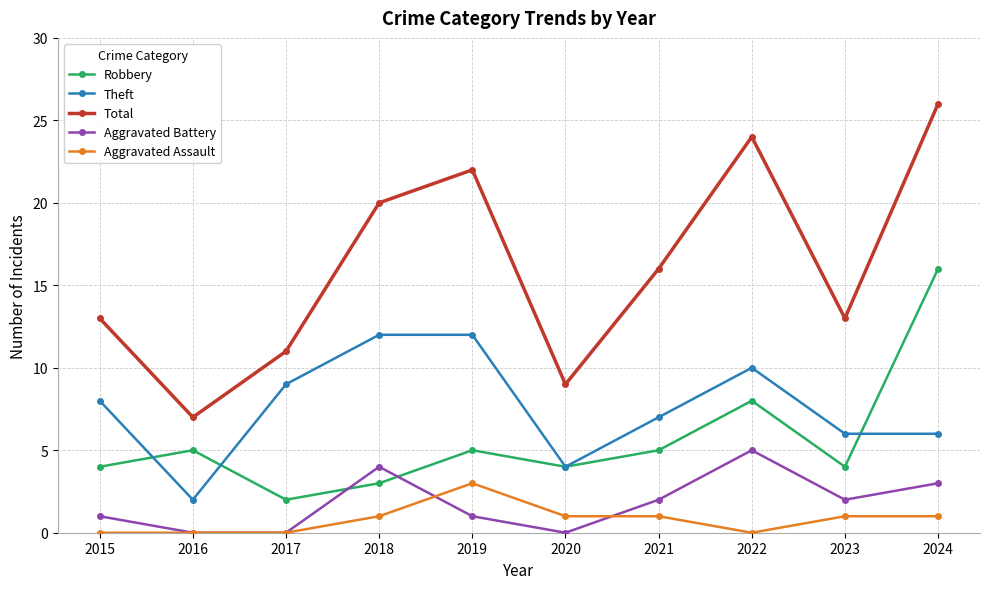

How many distinct data groups are displayed?

5